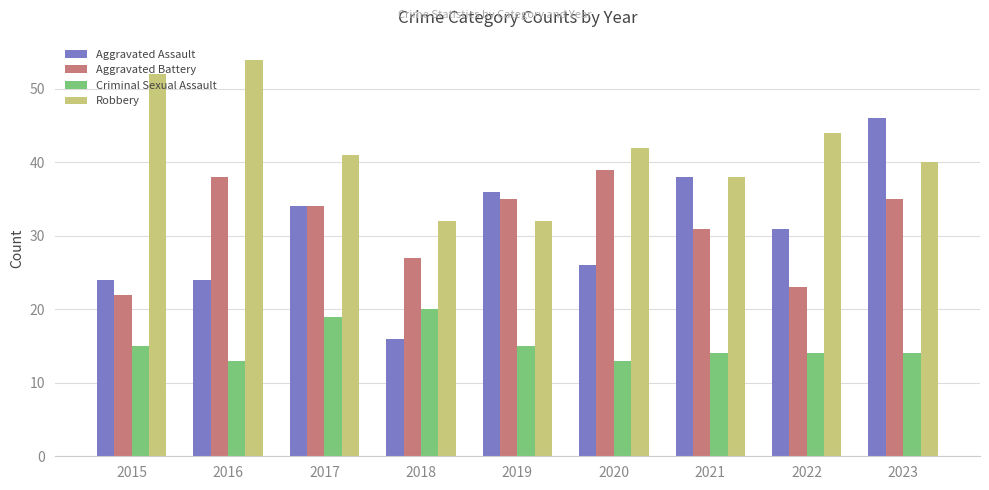

What is the spread (max minus min) of values at 2018?

16